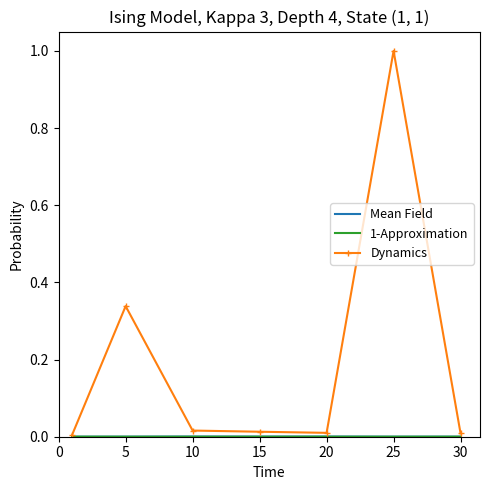

What is the greatest value displayed?

1.0